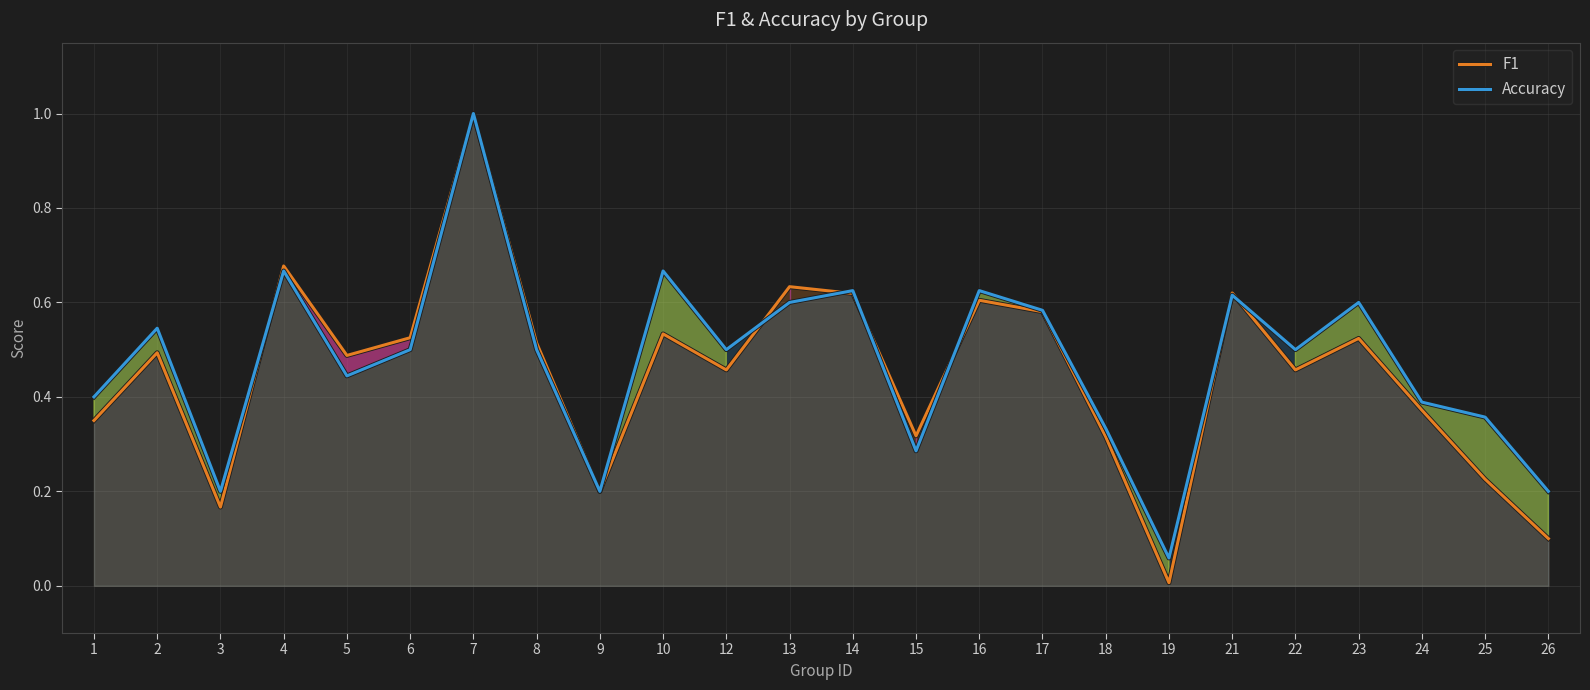

What value does the F1 series have at 23?

0.5